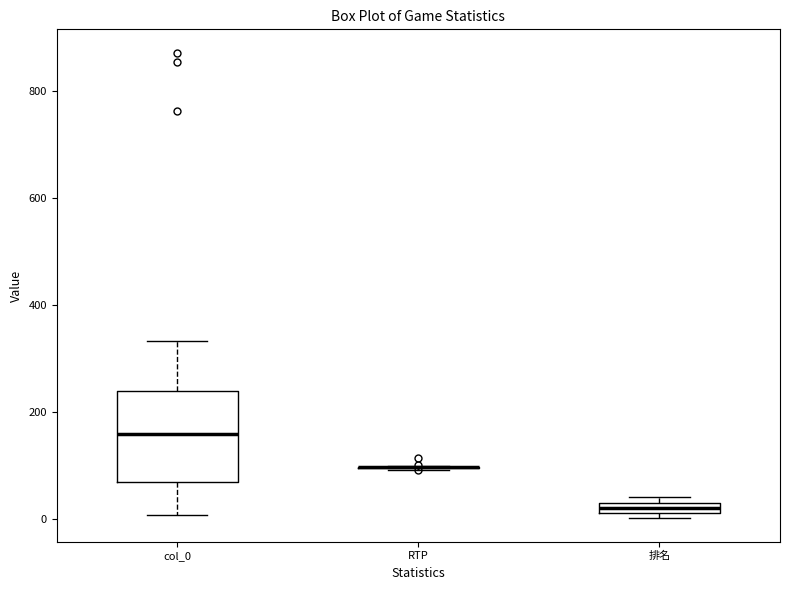

Where is the upper edge of the box for col_0 on the y-axis? The values are not printed on the chart, so give them approximately, as read against the axis.

240